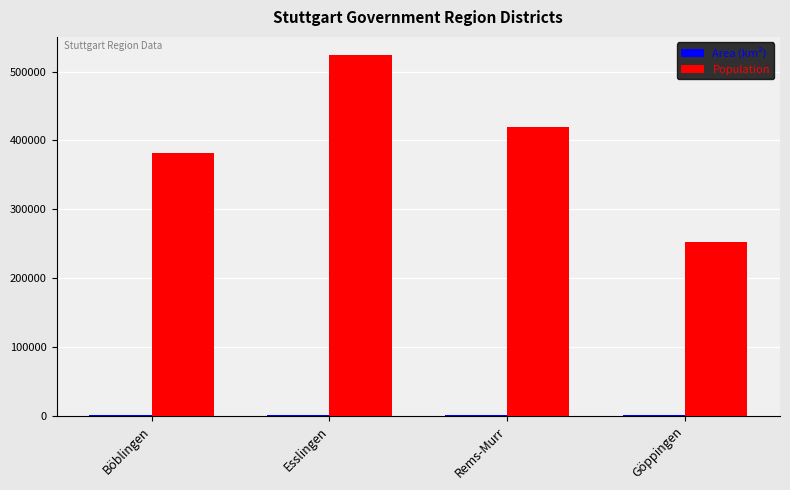

Which series has the largest range (max minus min)?

Population